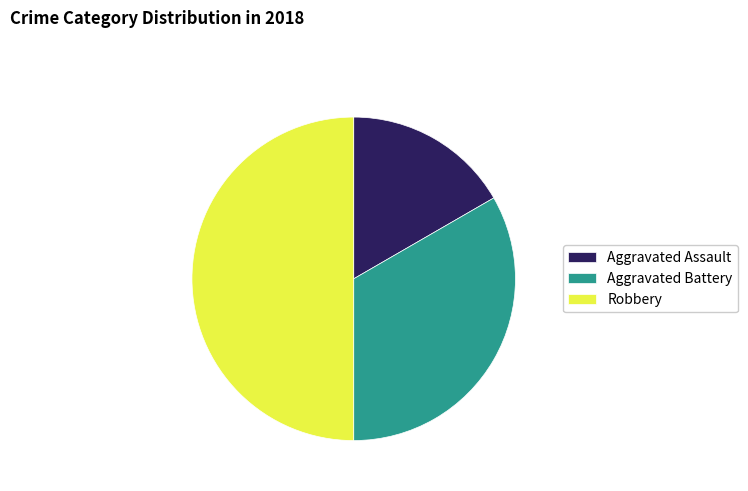

Does Aggravated Assault account for over 50% of the chart?

No